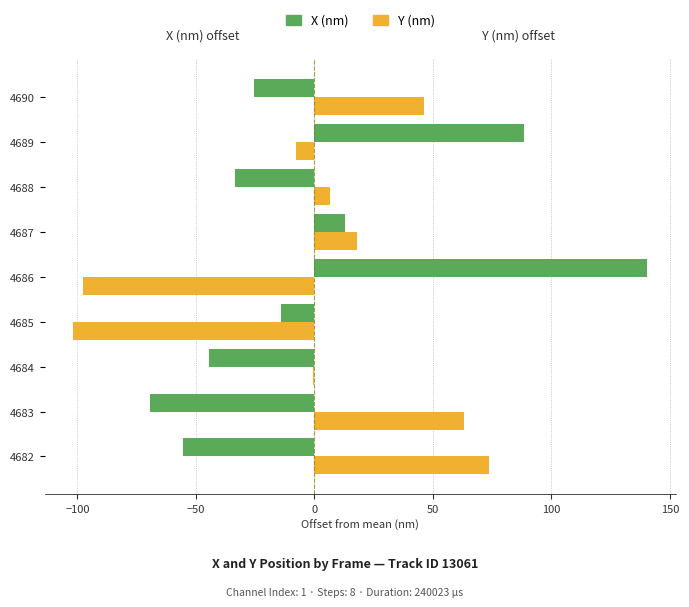

What is the total value across all series at 4687?

30.9